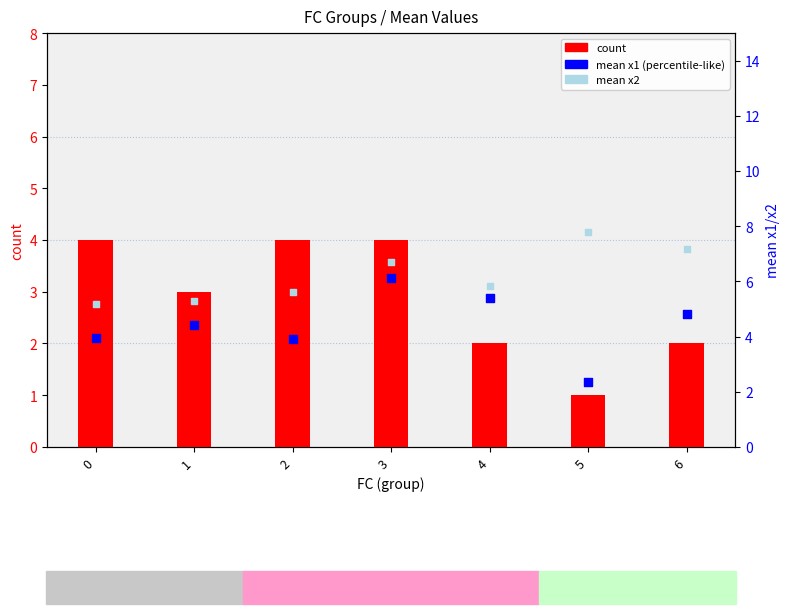

Is the value of count at 5 greater than the value of mean x2 at 3?

No